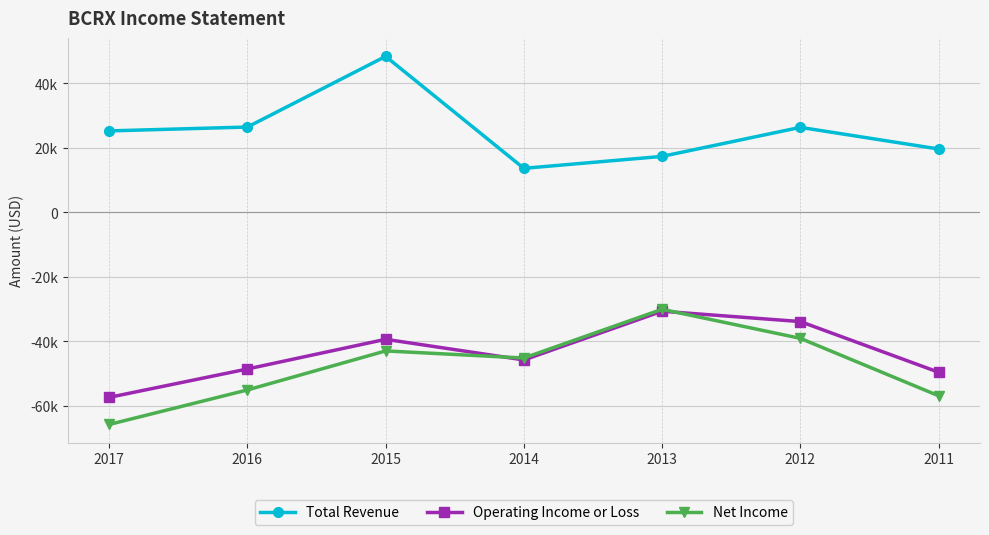

Reading left to right, what are all the values shown in this chart?

Total Revenue: 2017=25200	2016=26400	2015=48300	2014=13600	2013=17300	2012=26300	2011=19600
Operating Income or Loss: 2017=-57400	2016=-48600	2015=-39400	2014=-45800	2013=-30700	2012=-33900	2011=-49600
Net Income: 2017=-65800	2016=-55100	2015=-43000	2014=-45200	2013=-30100	2012=-39100	2011=-56900